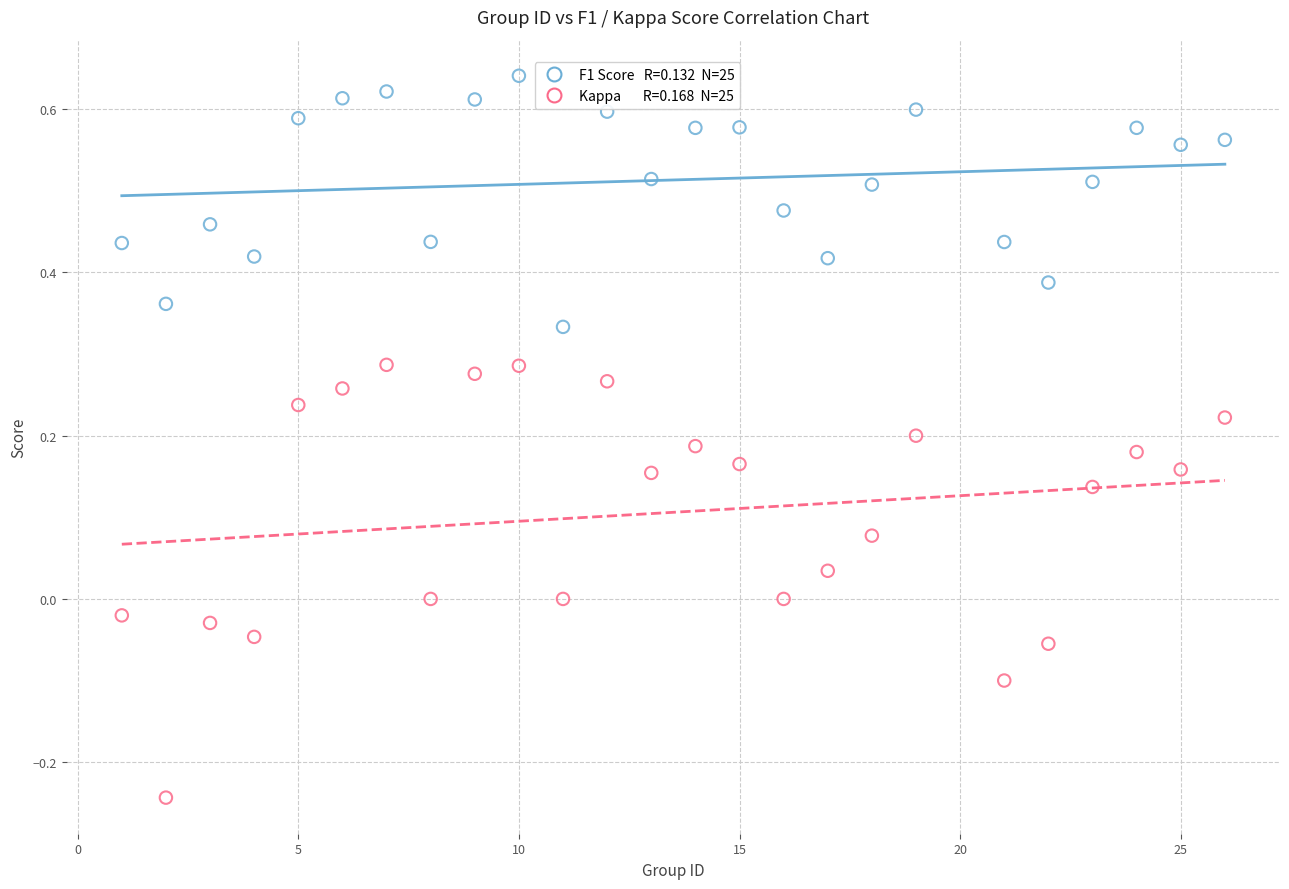

Across all data points, what is the range of Y values (max minus min)?

0.9